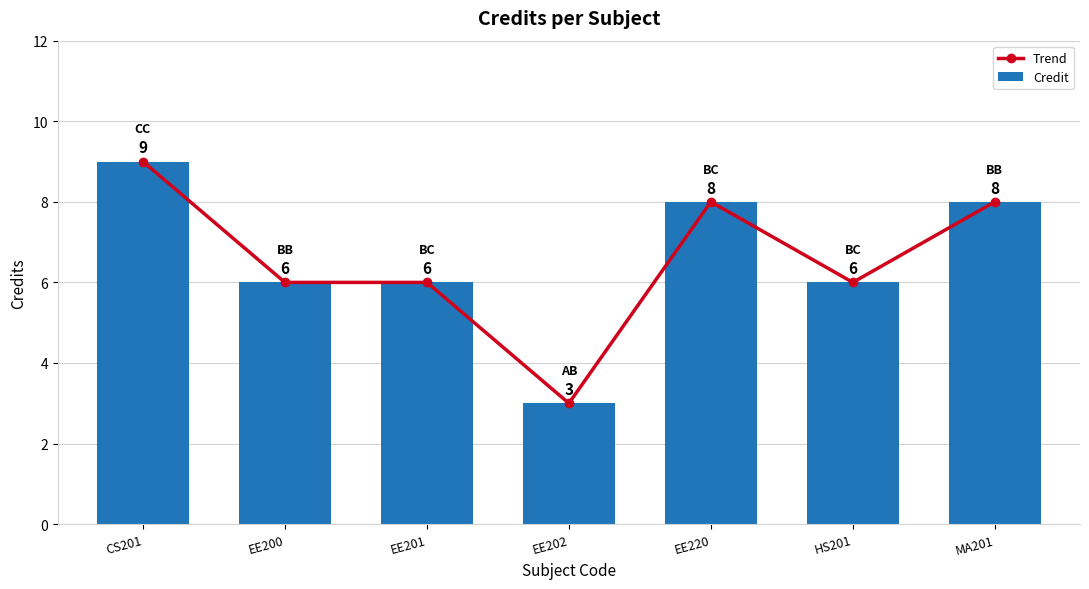

At which category is the sum across all series the highest?

CS201